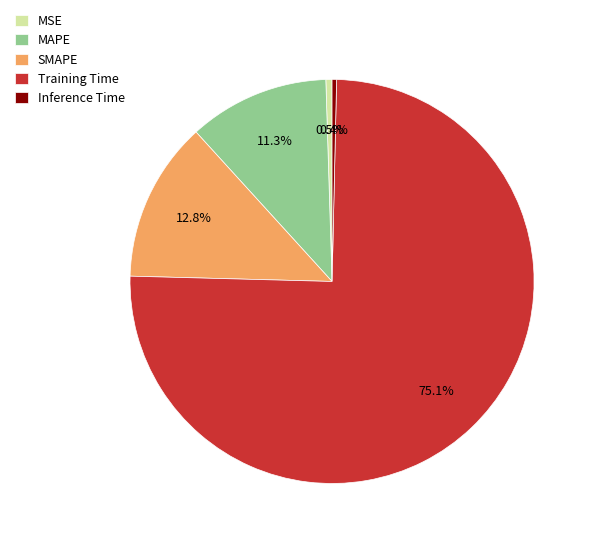

To the nearest percent, what is the difference between the largest and smallest slice percentages?

75%